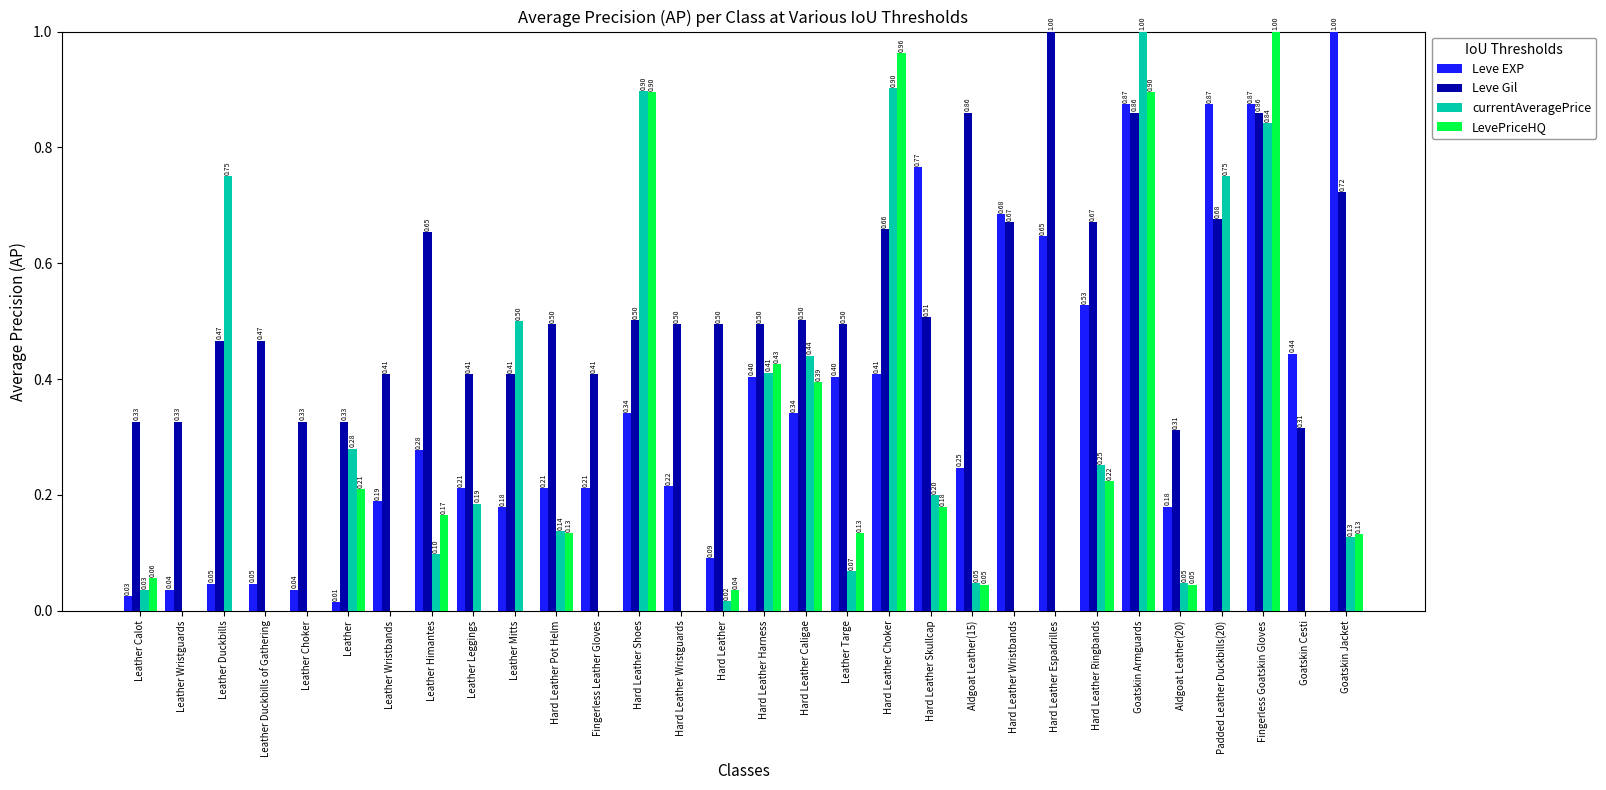

Where is Leve EXP nearest to the value 0?

Leather